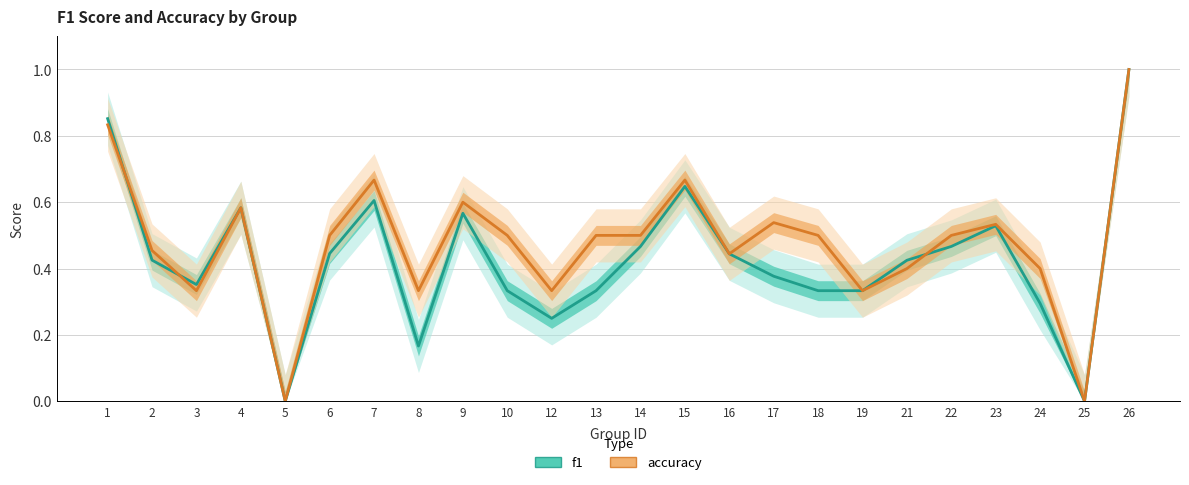

Is the value of accuracy at 8 greater than the value of f1 at 7?

No